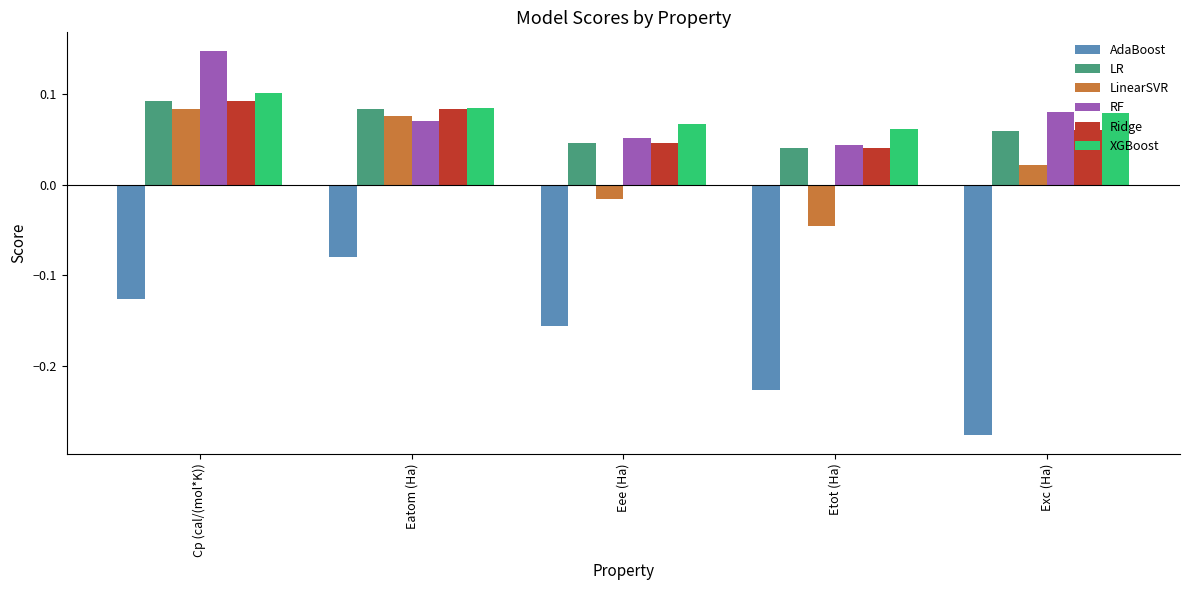

Which series has the widest spread of values?

AdaBoost